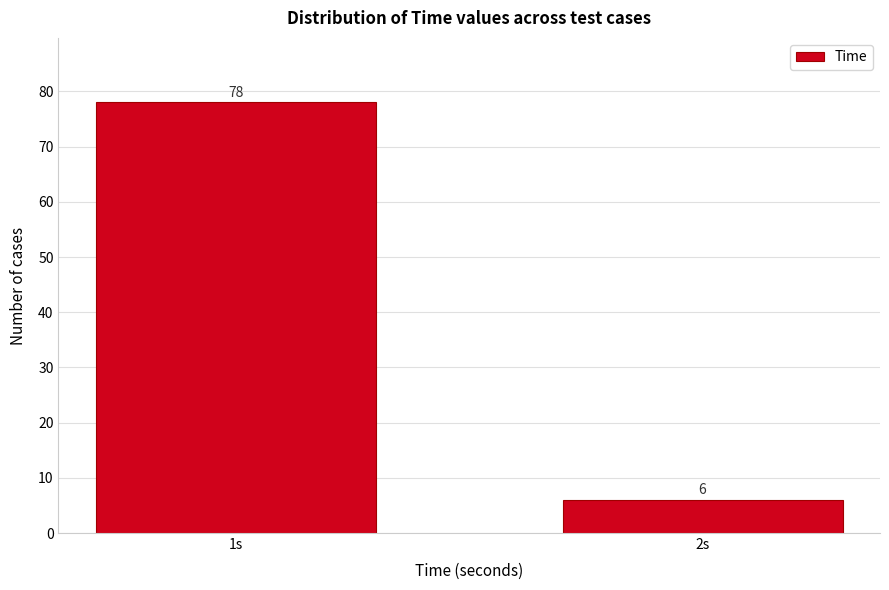

Reading left to right, what are all the values shown in this chart?

1s=78	2s=6